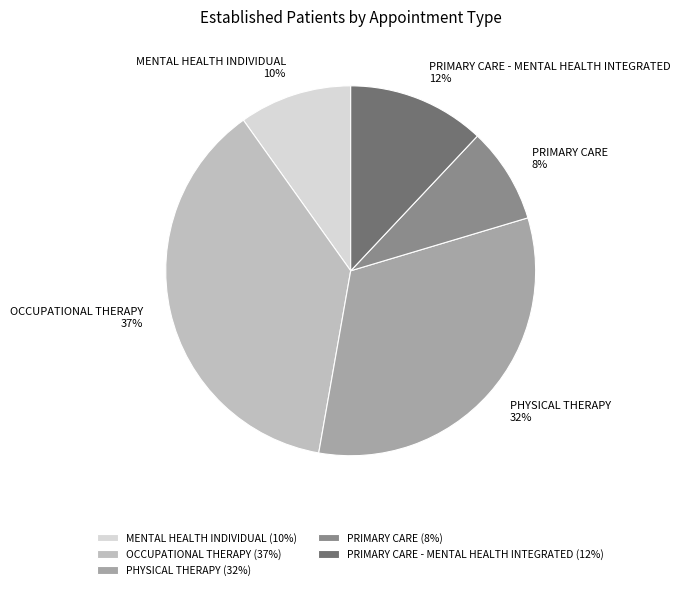

Does PRIMARY CARE - MENTAL HEALTH INTEGRATED represent more than half of the total?

No